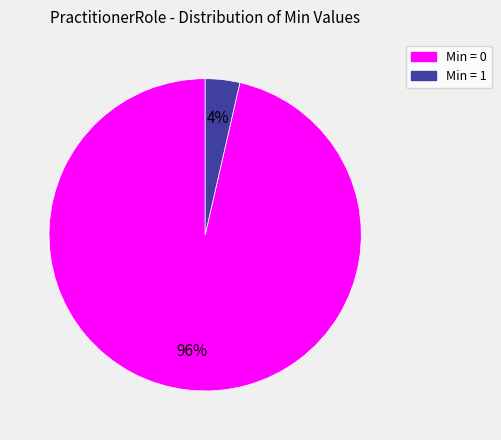

How many slices are in this pie chart?

2